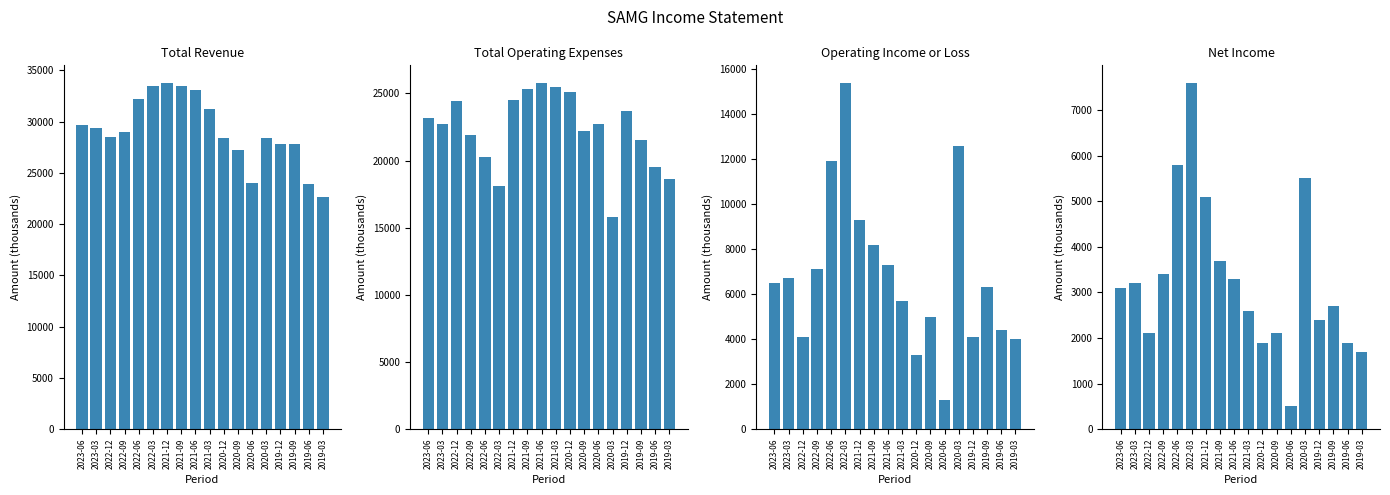

How many bars are there in total?

72